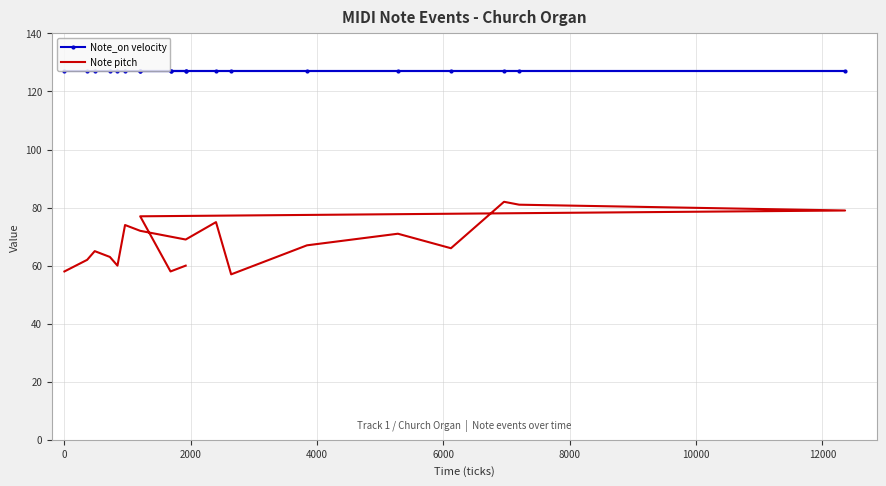

Is the value of Note pitch at 15 greater than the value of Note_on velocity at 0?

No